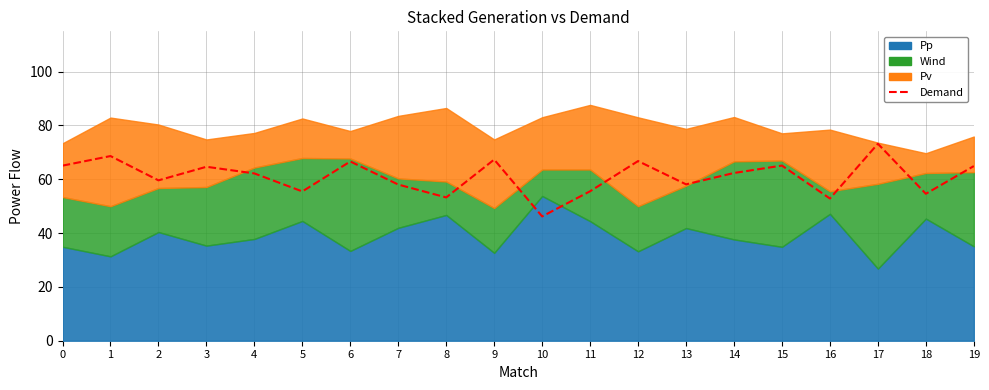

Which category has the highest value across all series?

17